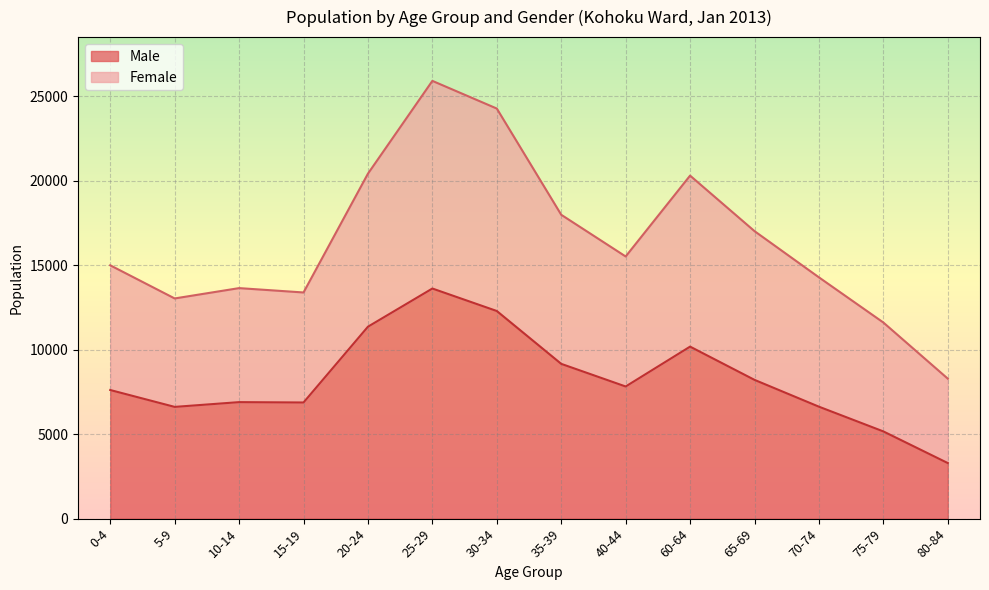

Where is Male nearest to the value 8456?

65-69